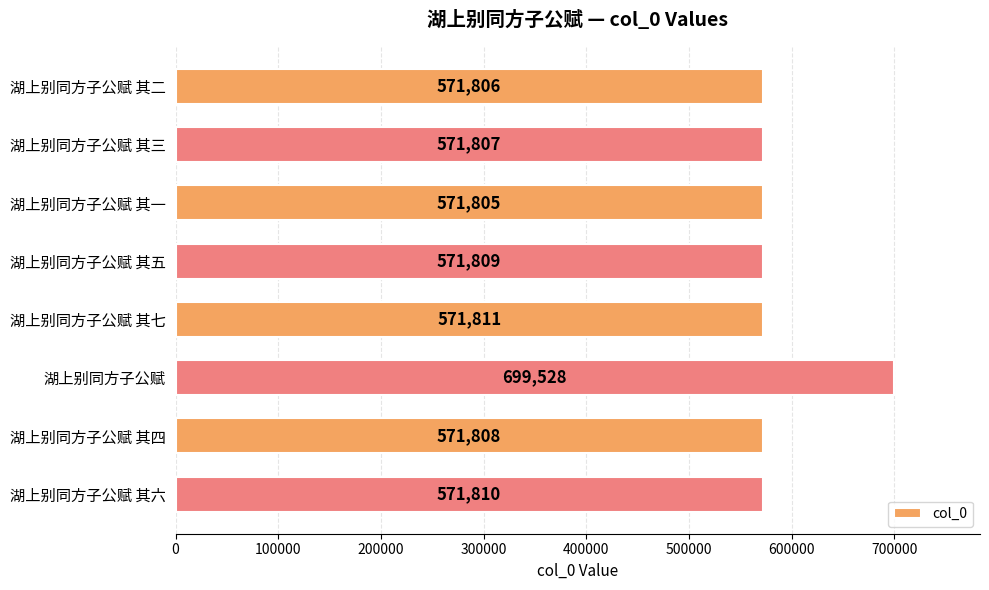

Reading top to bottom, what are all the values shown in this chart?

湖上别同方子公赋 其二=571806	湖上别同方子公赋 其三=571807	湖上别同方子公赋 其一=571805	湖上别同方子公赋 其五=571809	湖上别同方子公赋 其七=571811	湖上别同方子公赋=699528	湖上别同方子公赋 其四=571808	湖上别同方子公赋 其六=571810